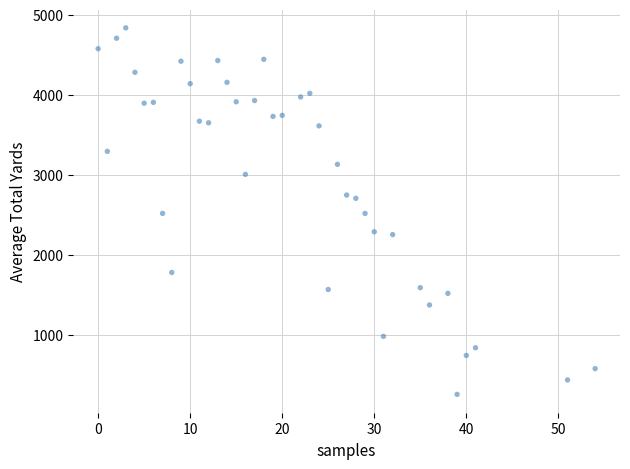

What is the range of Y values (max minus min)?

4582.0